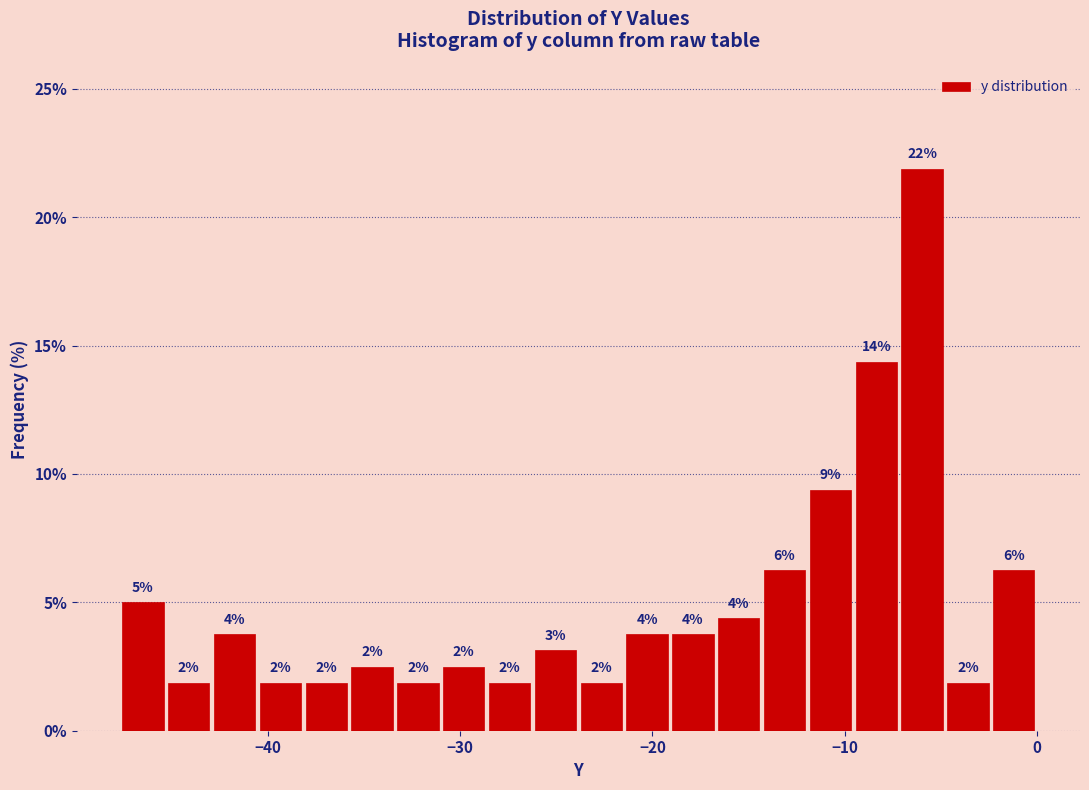

Read against the x-axis, roughly where is the centre of the tallest bar?

-6